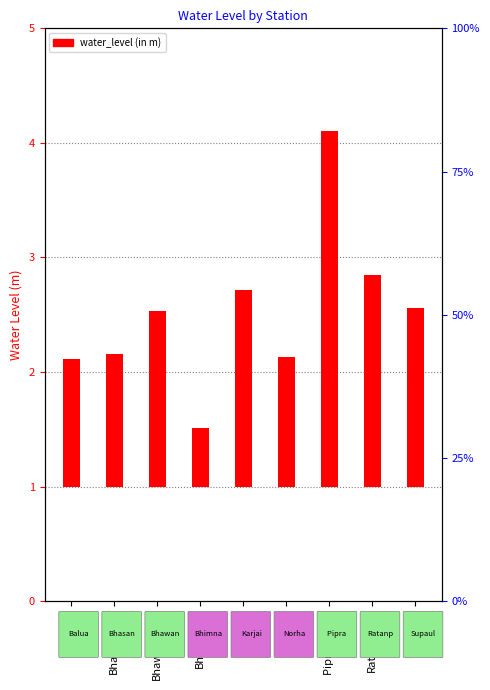

How many bars are there in total?

9